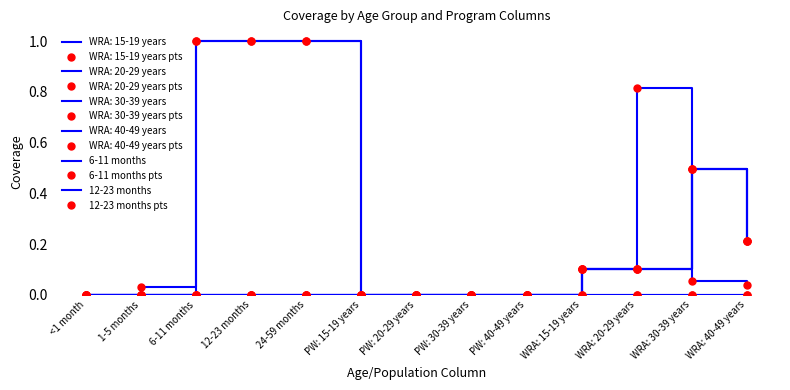

True or false: 6-11 months has a value of 0.4 at PW: 20-29 years.

False